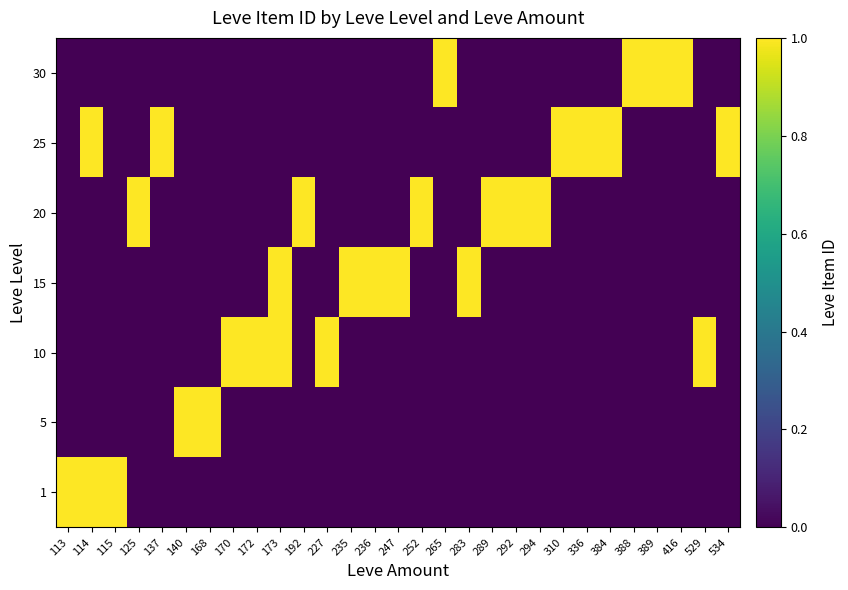

Reading left to right, extract all data points from this chart.

1: 113=1	114=1	115=1	125=0	137=0	140=0	168=0	170=0	172=0	173=0	192=0	227=0	235=0	236=0	247=0	252=0	265=0	283=0	289=0	292=0	294=0	310=0	336=0	384=0	388=0	389=0	416=0	529=0	534=0
5: 113=0	114=0	115=0	125=0	137=0	140=1	168=1	170=0	172=0	173=0	192=0	227=0	235=0	236=0	247=0	252=0	265=0	283=0	289=0	292=0	294=0	310=0	336=0	384=0	388=0	389=0	416=0	529=0	534=0
10: 113=0	114=0	115=0	125=0	137=0	140=0	168=0	170=1	172=1	173=1	192=0	227=1	235=0	236=0	247=0	252=0	265=0	283=0	289=0	292=0	294=0	310=0	336=0	384=0	388=0	389=0	416=0	529=1	534=0
15: 113=0	114=0	115=0	125=0	137=0	140=0	168=0	170=0	172=0	173=1	192=0	227=0	235=1	236=1	247=1	252=0	265=0	283=1	289=0	292=0	294=0	310=0	336=0	384=0	388=0	389=0	416=0	529=0	534=0
20: 113=0	114=0	115=0	125=1	137=0	140=0	168=0	170=0	172=0	173=0	192=1	227=0	235=0	236=0	247=0	252=1	265=0	283=0	289=1	292=1	294=1	310=0	336=0	384=0	388=0	389=0	416=0	529=0	534=0
25: 113=0	114=1	115=0	125=0	137=1	140=0	168=0	170=0	172=0	173=0	192=0	227=0	235=0	236=0	247=0	252=0	265=0	283=0	289=0	292=0	294=0	310=1	336=1	384=1	388=0	389=0	416=0	529=0	534=1
30: 113=0	114=0	115=0	125=0	137=0	140=0	168=0	170=0	172=0	173=0	192=0	227=0	235=0	236=0	247=0	252=0	265=1	283=0	289=0	292=0	294=0	310=0	336=0	384=0	388=1	389=1	416=1	529=0	534=0